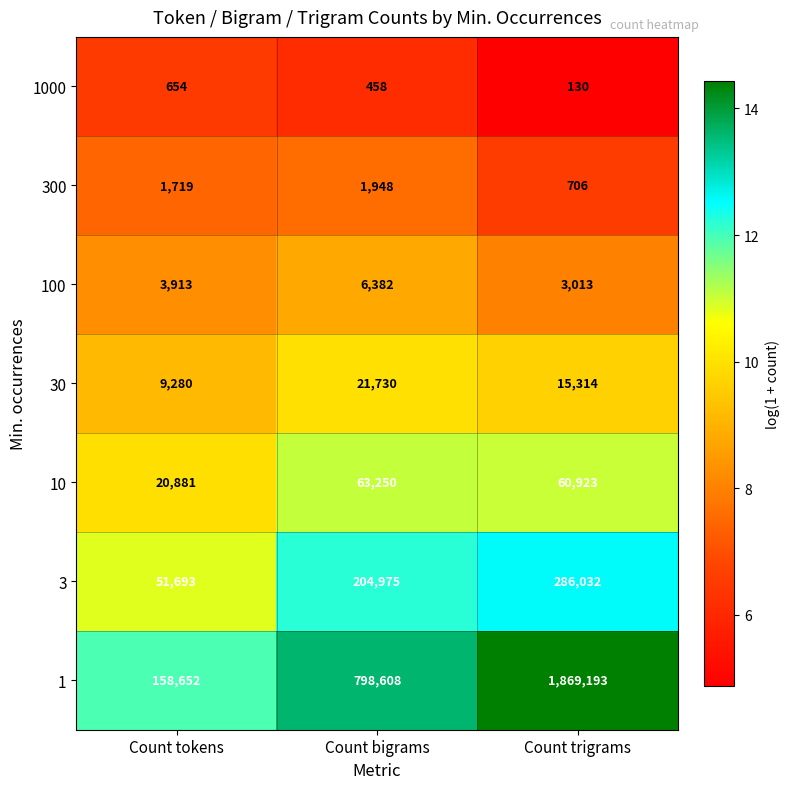

Reading right to left, transcribe all the data shown in this chart.

1000: Count trigrams=130	Count bigrams=458	Count tokens=654
300: Count trigrams=706	Count bigrams=1948	Count tokens=1719
100: Count trigrams=3013	Count bigrams=6382	Count tokens=3913
30: Count trigrams=15314	Count bigrams=21730	Count tokens=9280
10: Count trigrams=60923	Count bigrams=63250	Count tokens=20881
3: Count trigrams=286032	Count bigrams=204975	Count tokens=51693
1: Count trigrams=1869193	Count bigrams=798608	Count tokens=158652